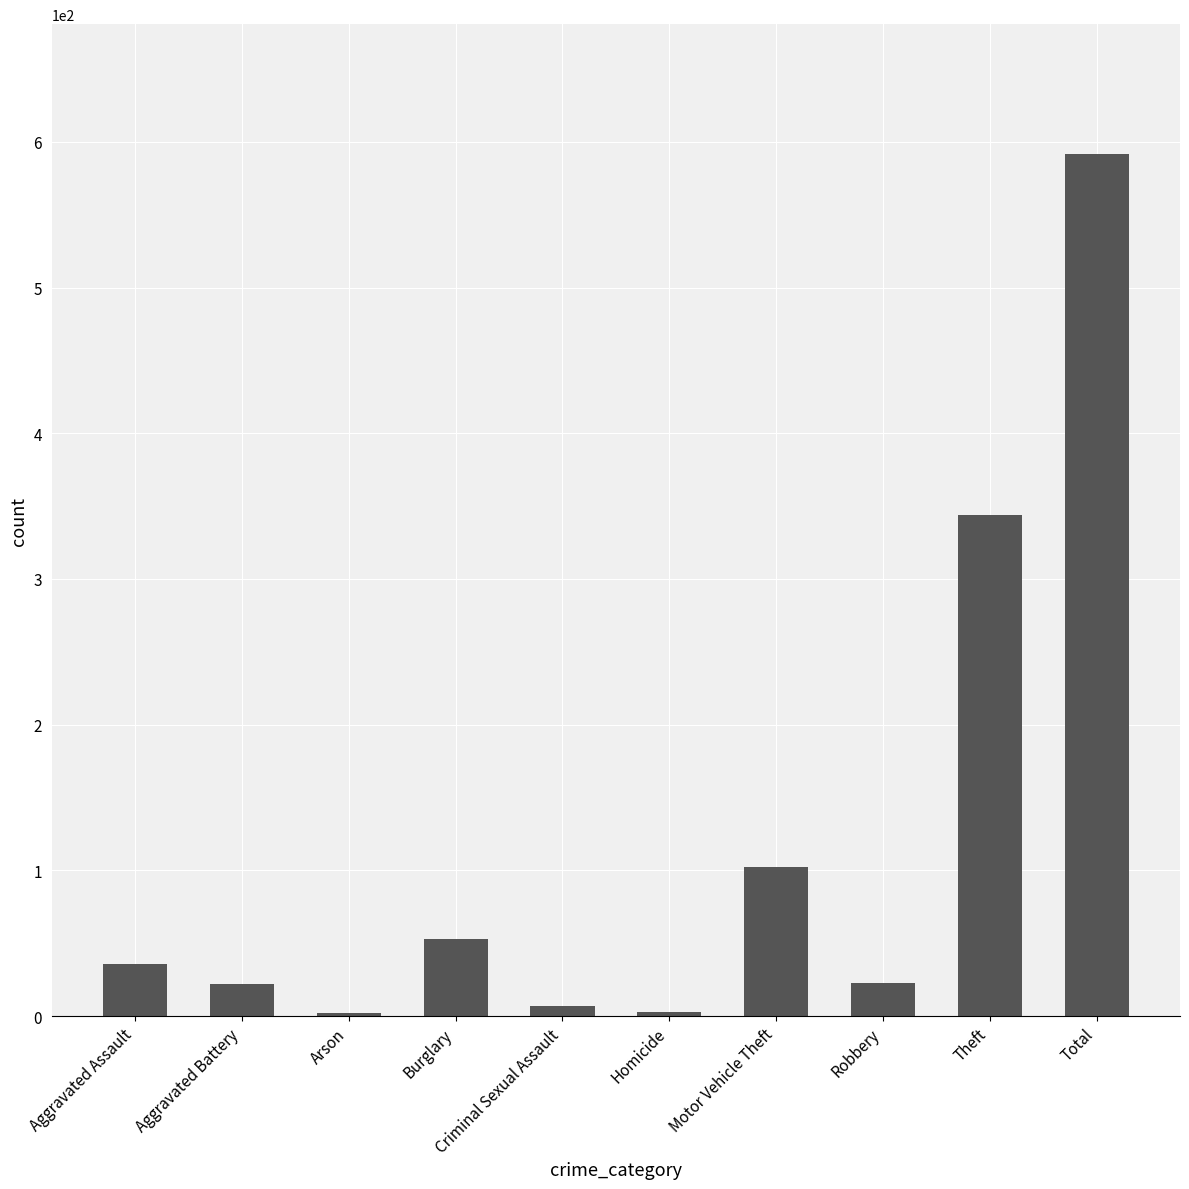

Which has a higher value, Total or Aggravated Assault?

Total